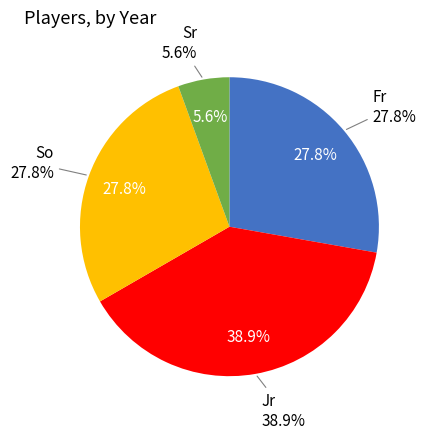

Combined, what portion of the pie is Fr and Jr?

66.7%